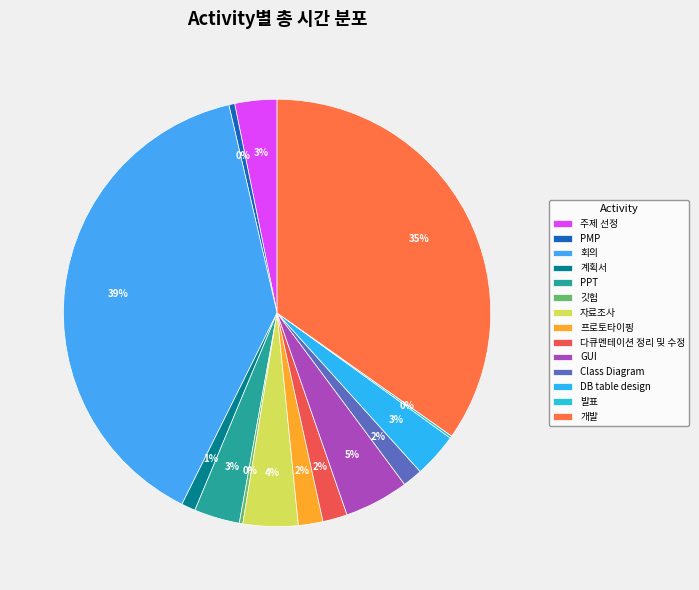

Combined, do PMP and DB table design account for over 50%?

No